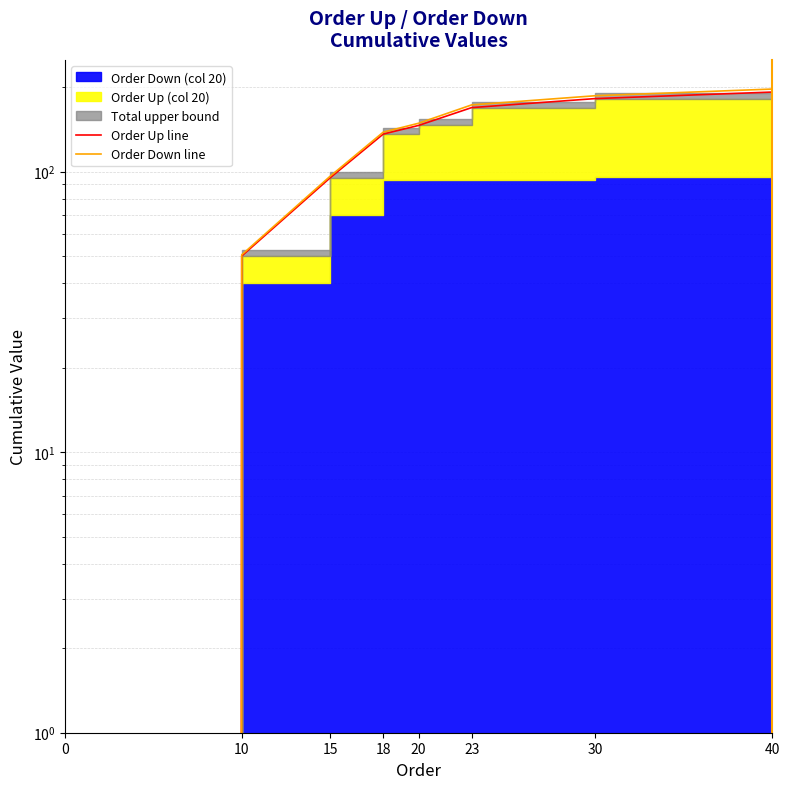

True or false: Order Up line and Order Down line intersect in this chart.

False